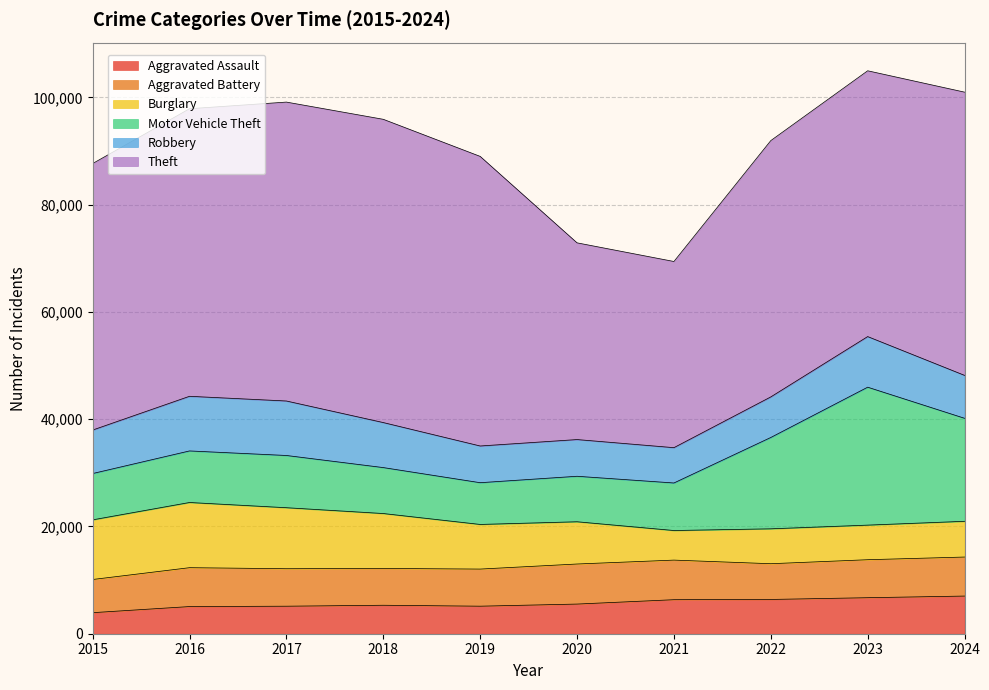

True or false: Theft and Robbery cross at least once.

False